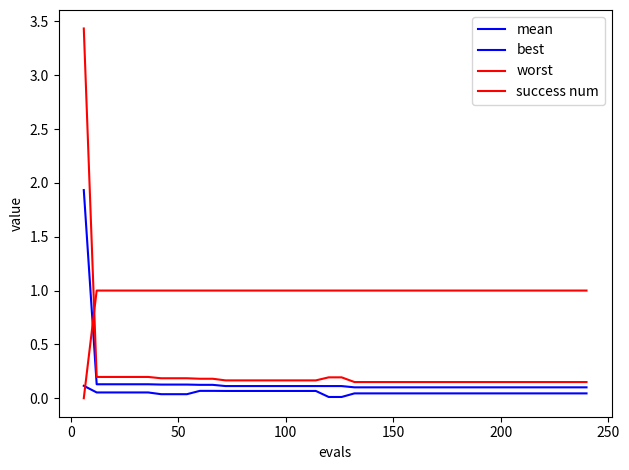

How many lines are shown in the chart?

4